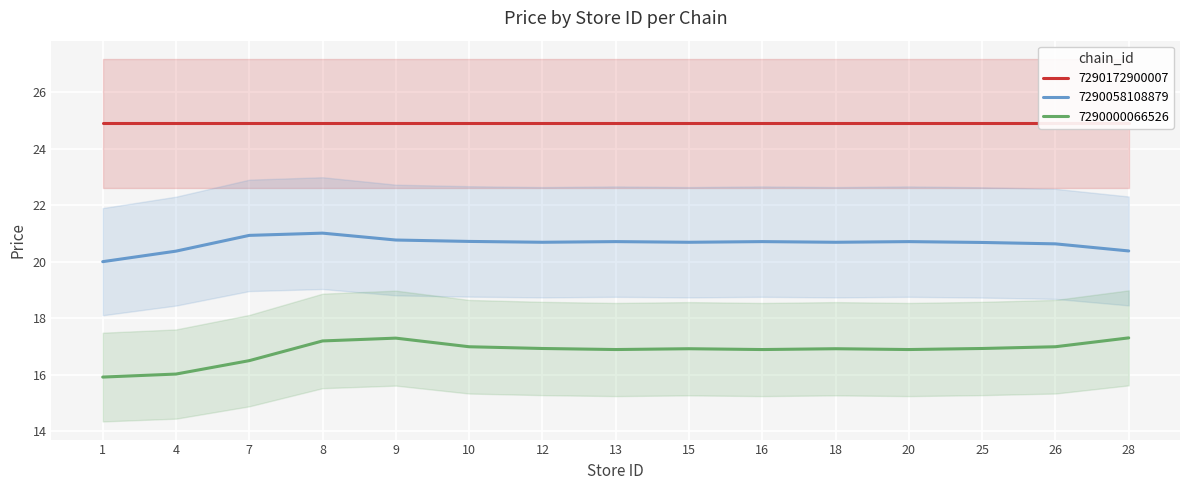

What is the minimum value for 7290058108879?

20.0